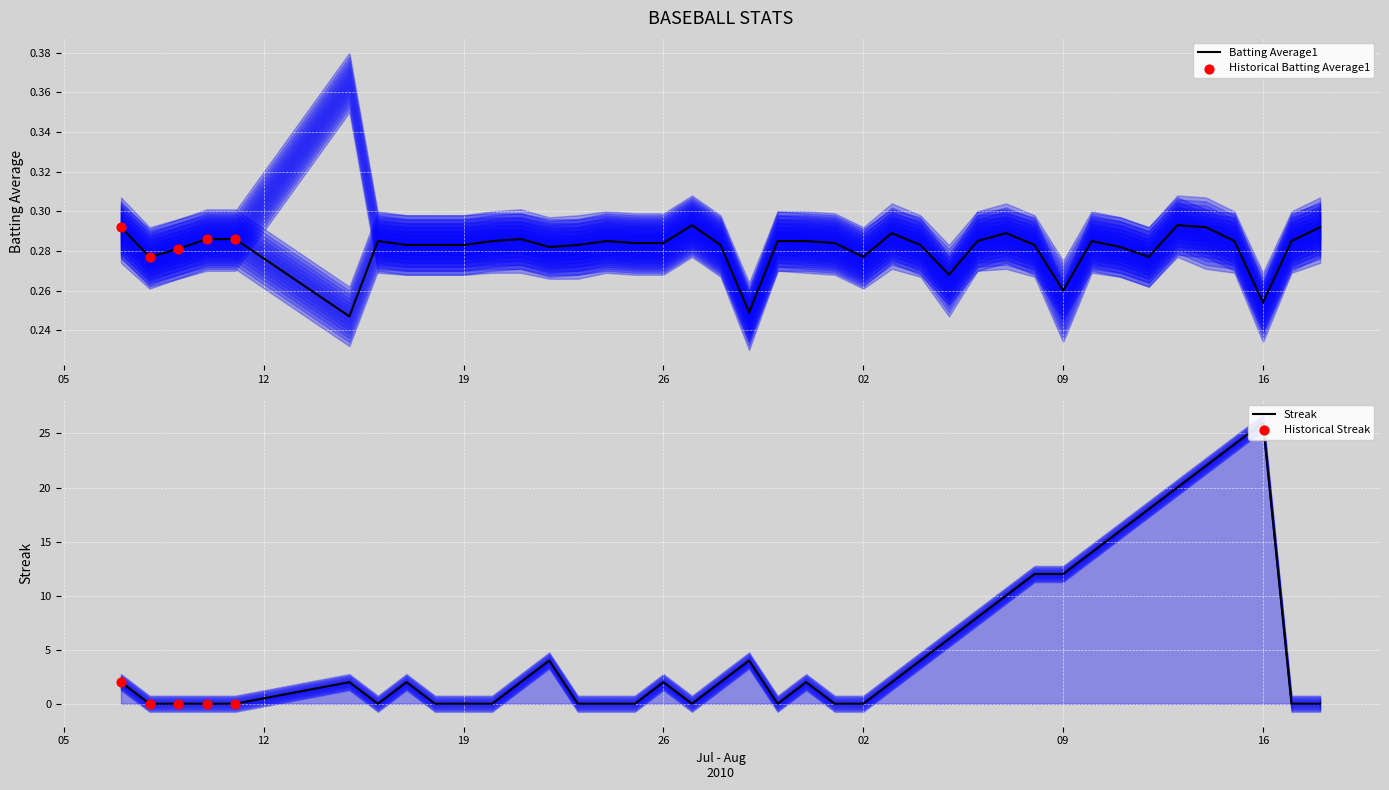

Is the value of Streak at 27 greater than the value of Batting Average1 at 37?

Yes